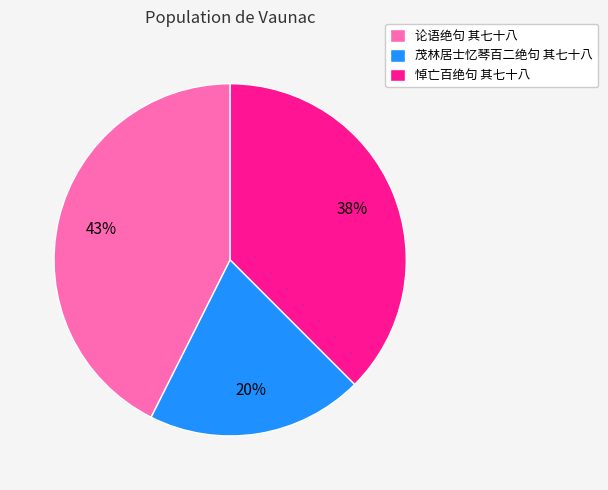

What is the ratio of the value at 论语绝句 其七十八 to the value at 茂林居士忆琴百二绝句 其七十八?

2.1